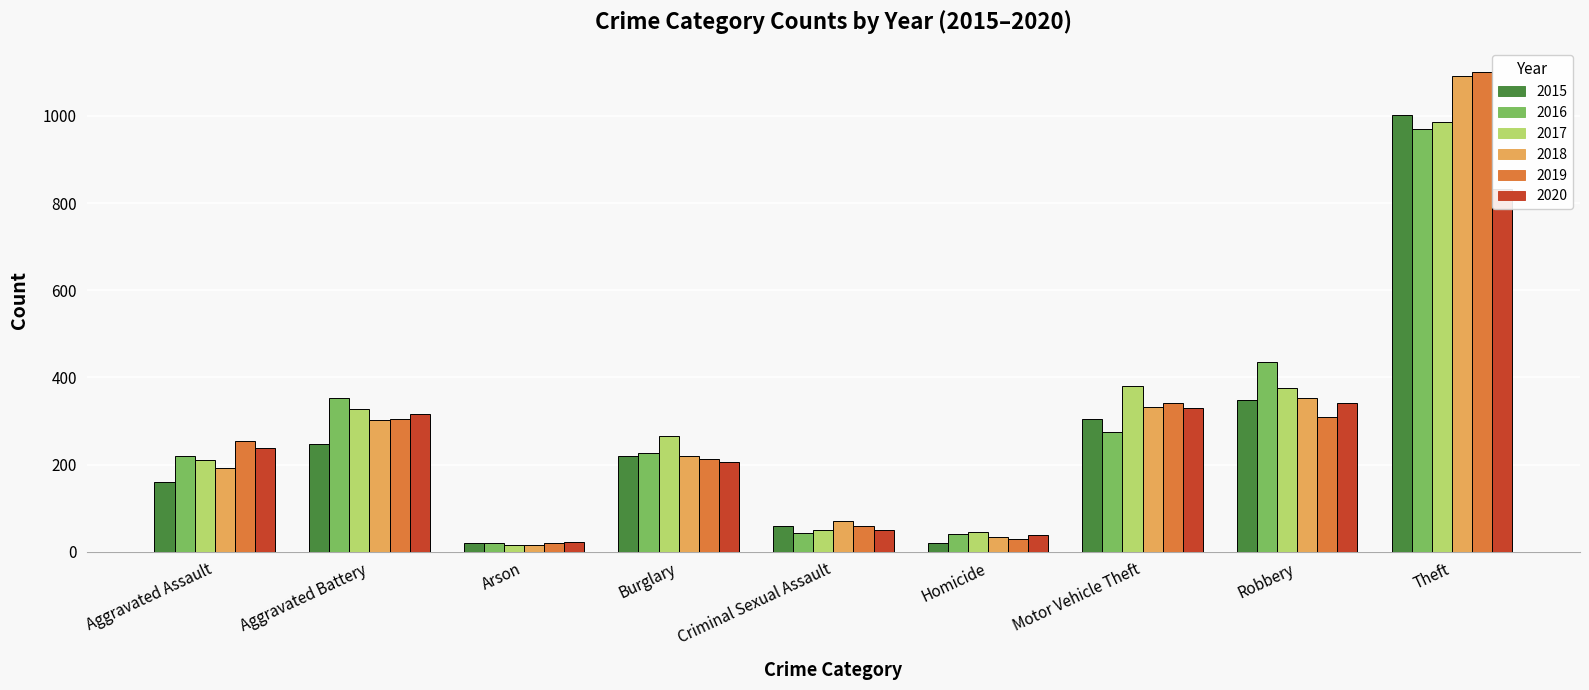

What position from the right is Arson?

7